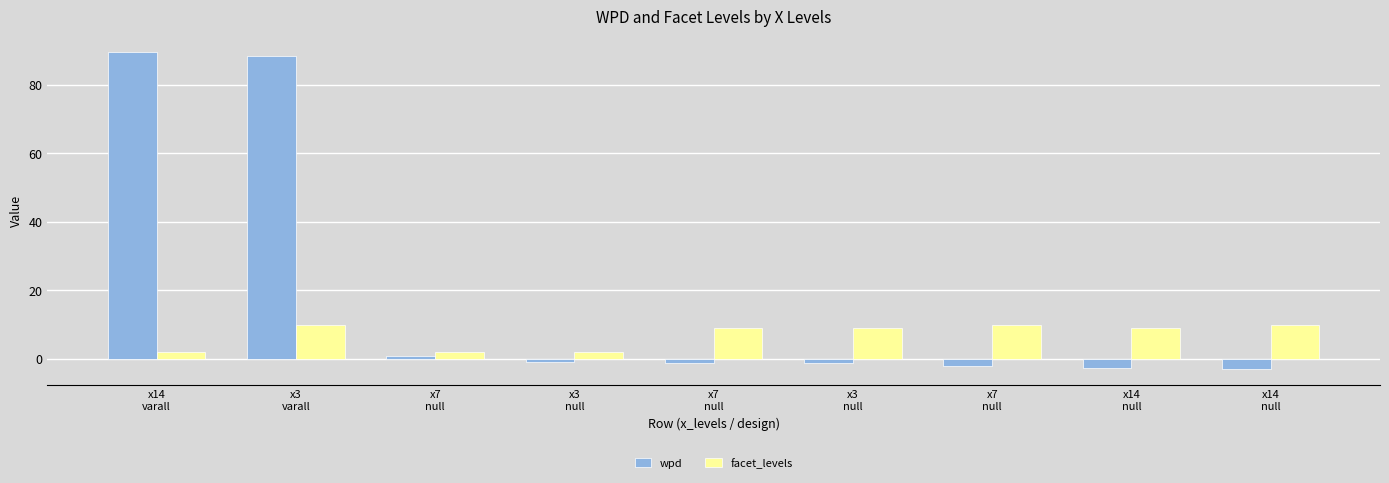

Reading left to right, what are all the values shown in this chart?

wpd: 89.5	88.3	0.9	-0.9	-1.1	-1.1	-2.0	-2.7	-3.0
facet_levels: 2.0	10.0	2.0	2.0	9.0	9.0	10.0	9.0	10.0